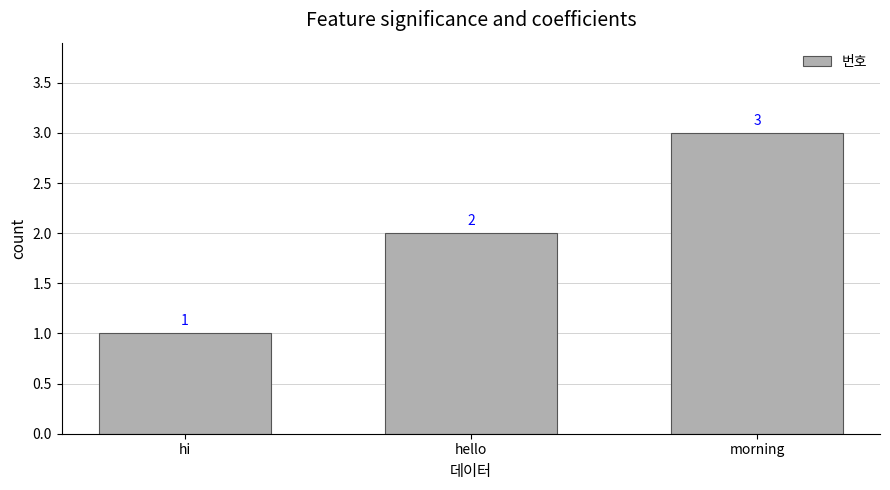

What is the change in value from hi to hello?

+1